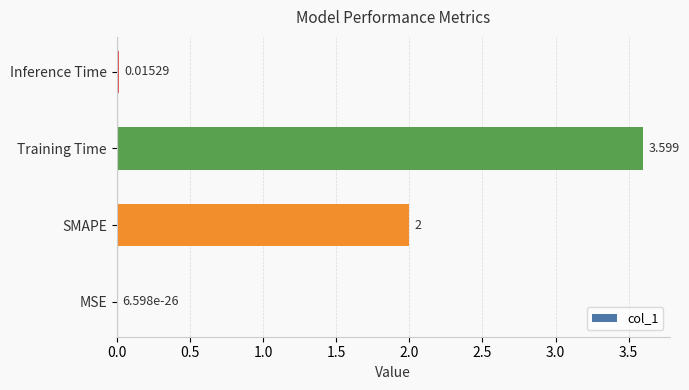

Which has a higher value, MSE or SMAPE?

SMAPE